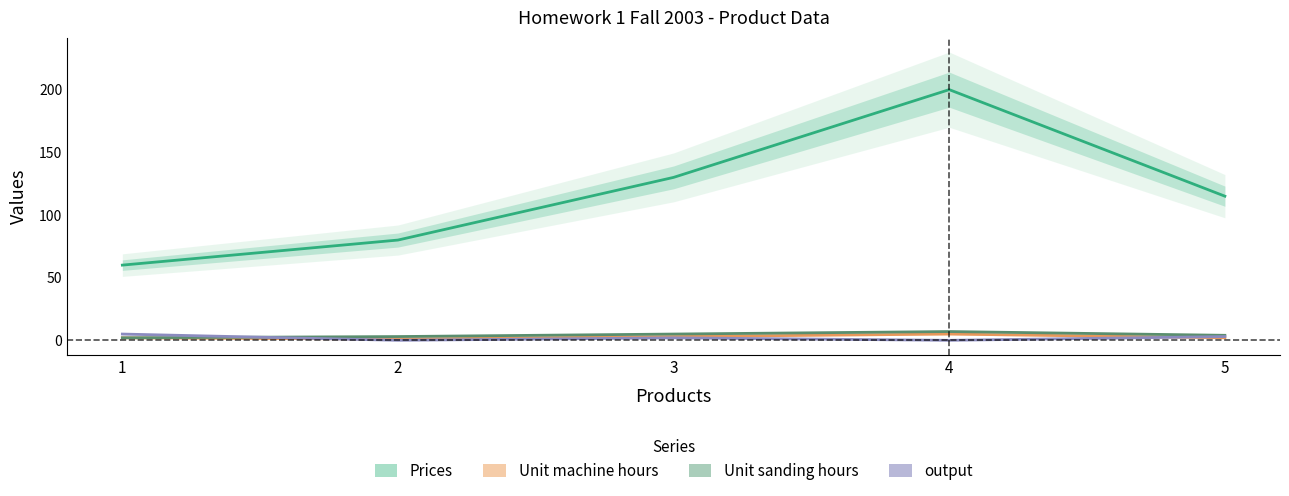

At how many categories does at least one series exceed 57?

5